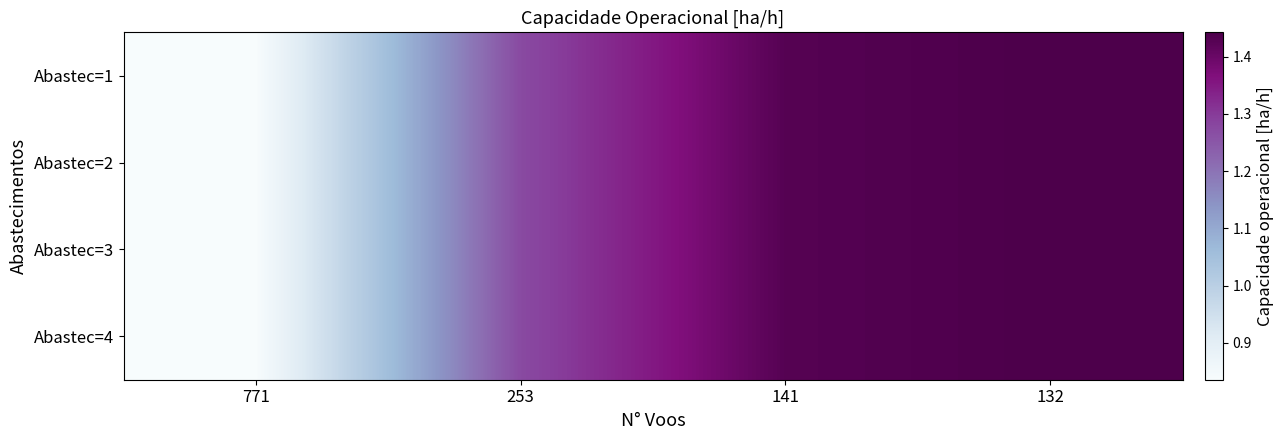

Reading left to right, extract all data points from this chart.

Abastec=1: 771=0.8	253=1.3	141=1.4	132=1.4
Abastec=2: 771=0.8	253=1.3	141=1.4	132=1.4
Abastec=3: 771=0.8	253=1.3	141=1.4	132=1.4
Abastec=4: 771=0.8	253=1.3	141=1.4	132=1.4